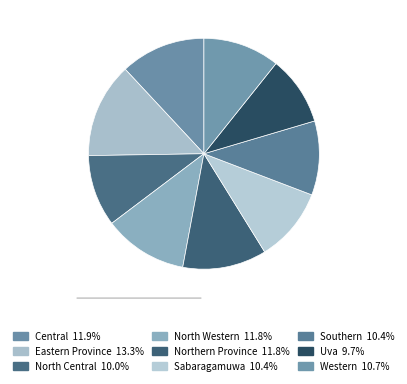

Which category has the biggest portion of the pie?

Eastern Province